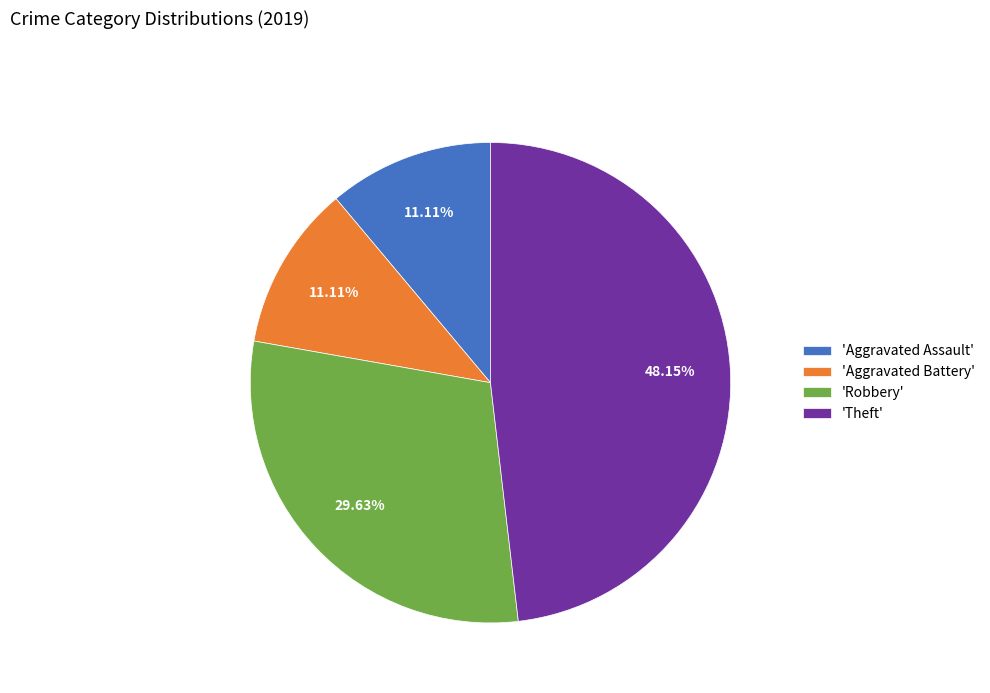

Is there a majority slice in this chart?

No